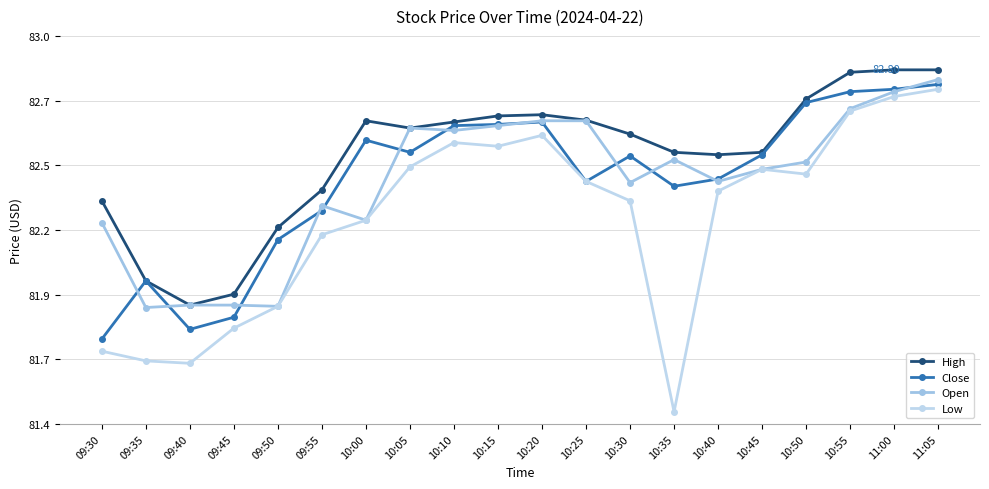

How many data points in Open are above 82?

16